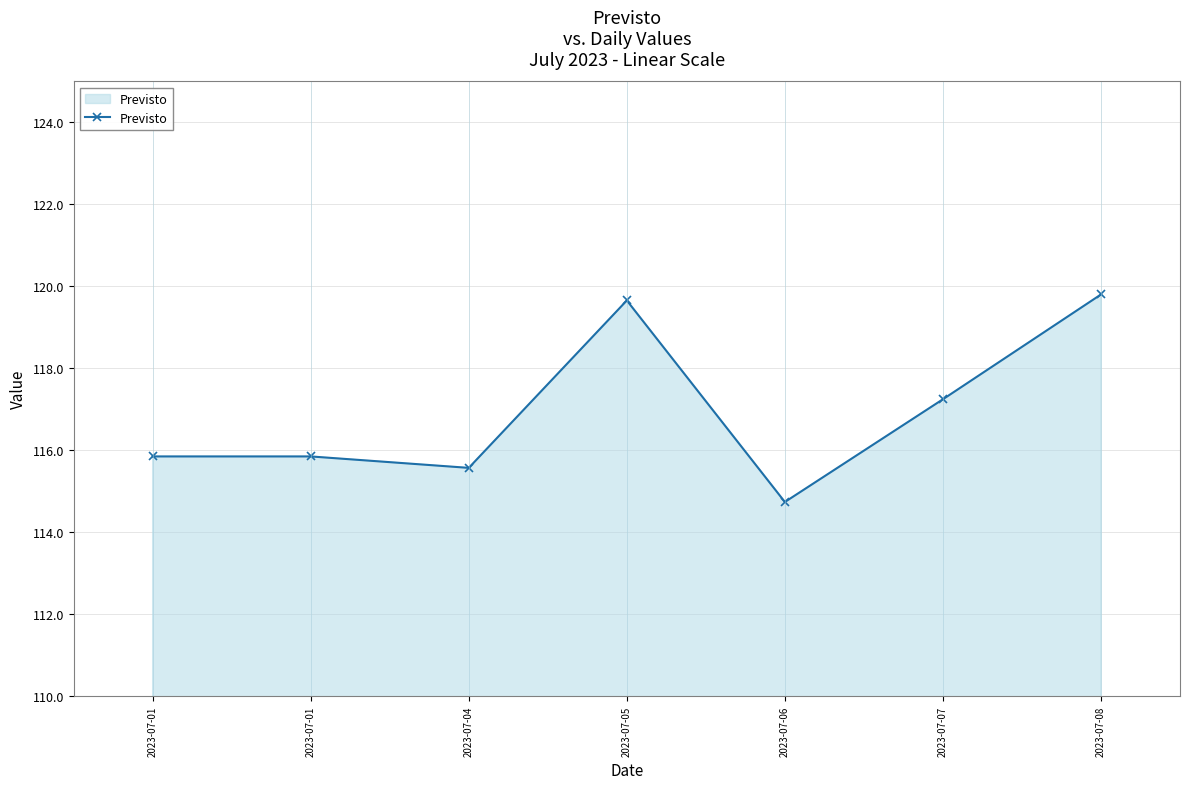

What is the maximum value shown in the chart?

119.8